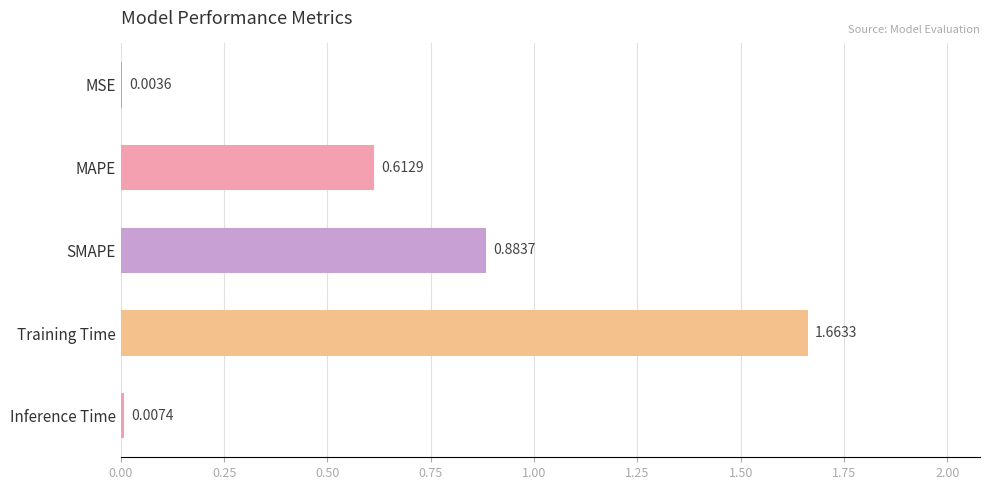

At which label is the value closest to 0?

MSE